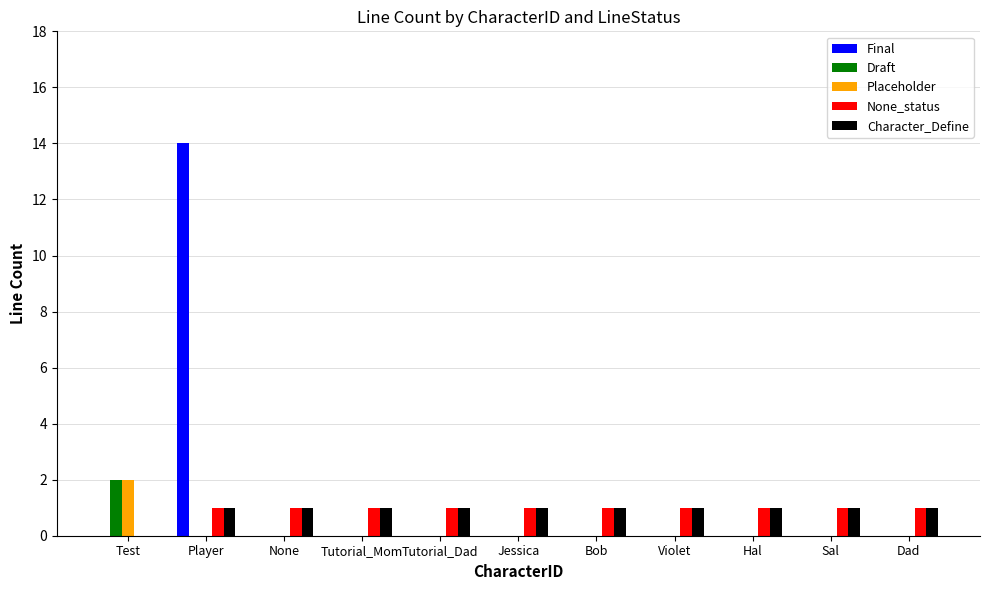

The None_status series shows 0 at Test. True or false?

True